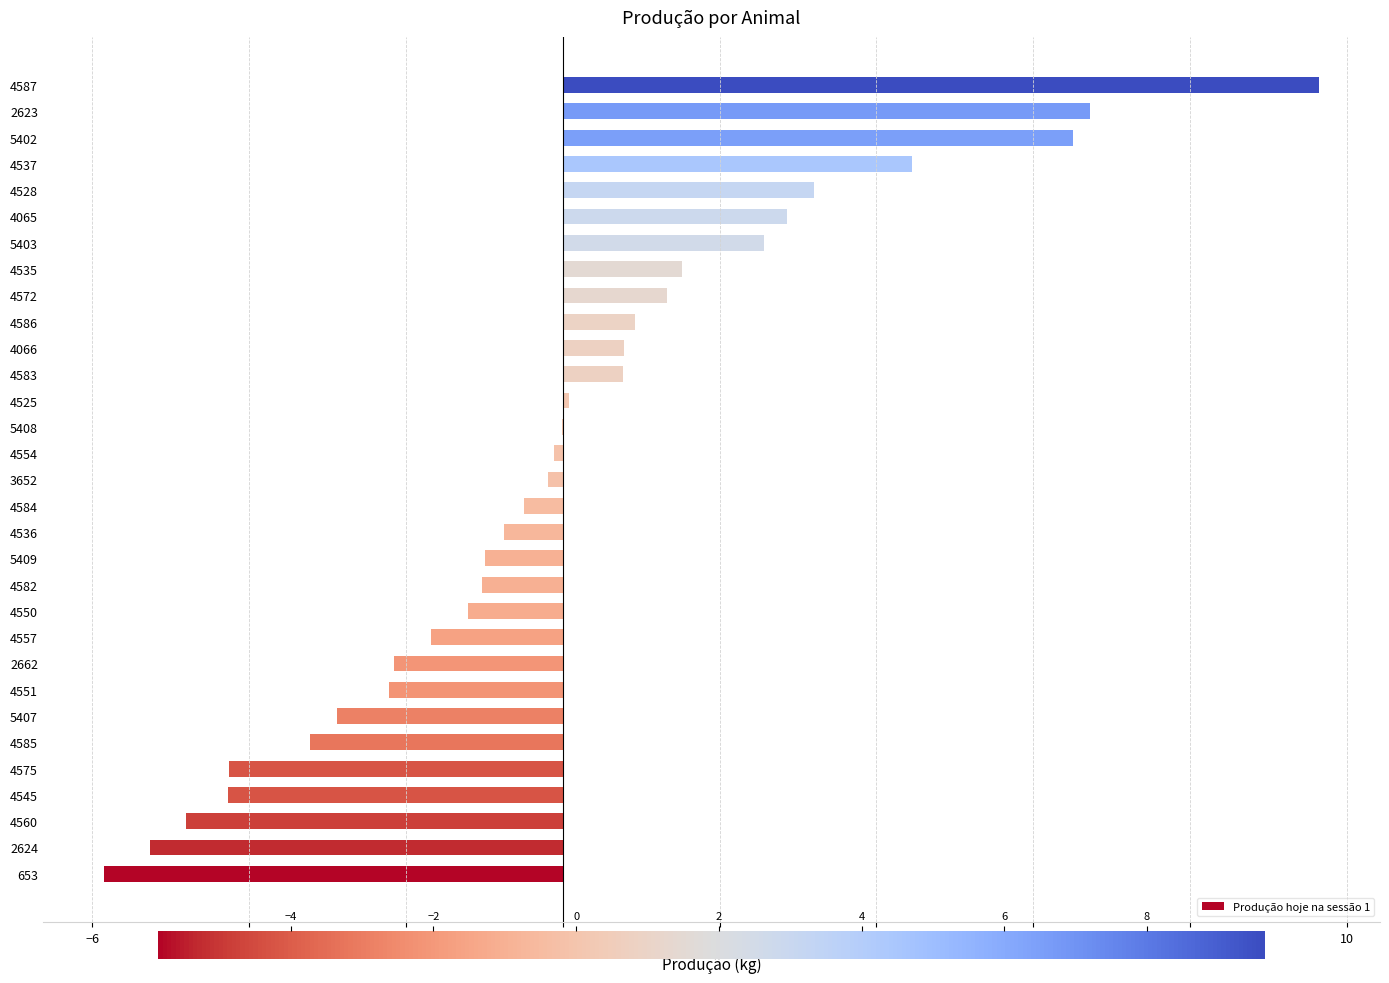

What is the sum of the values at 4528 and 4537?

7.7